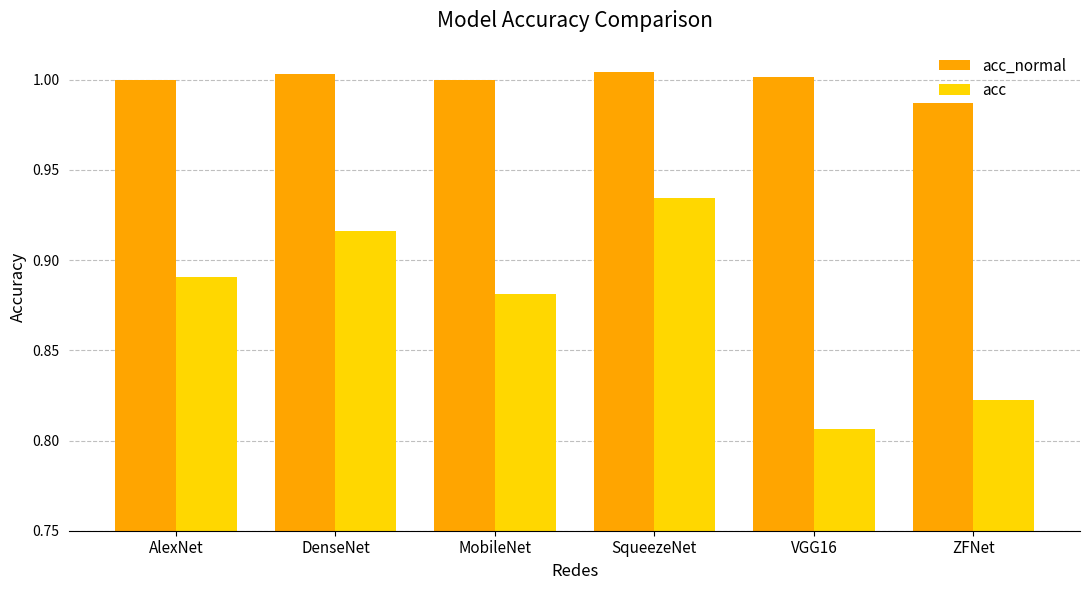

Between MobileNet and SqueezeNet, which series saw the biggest shift?

acc